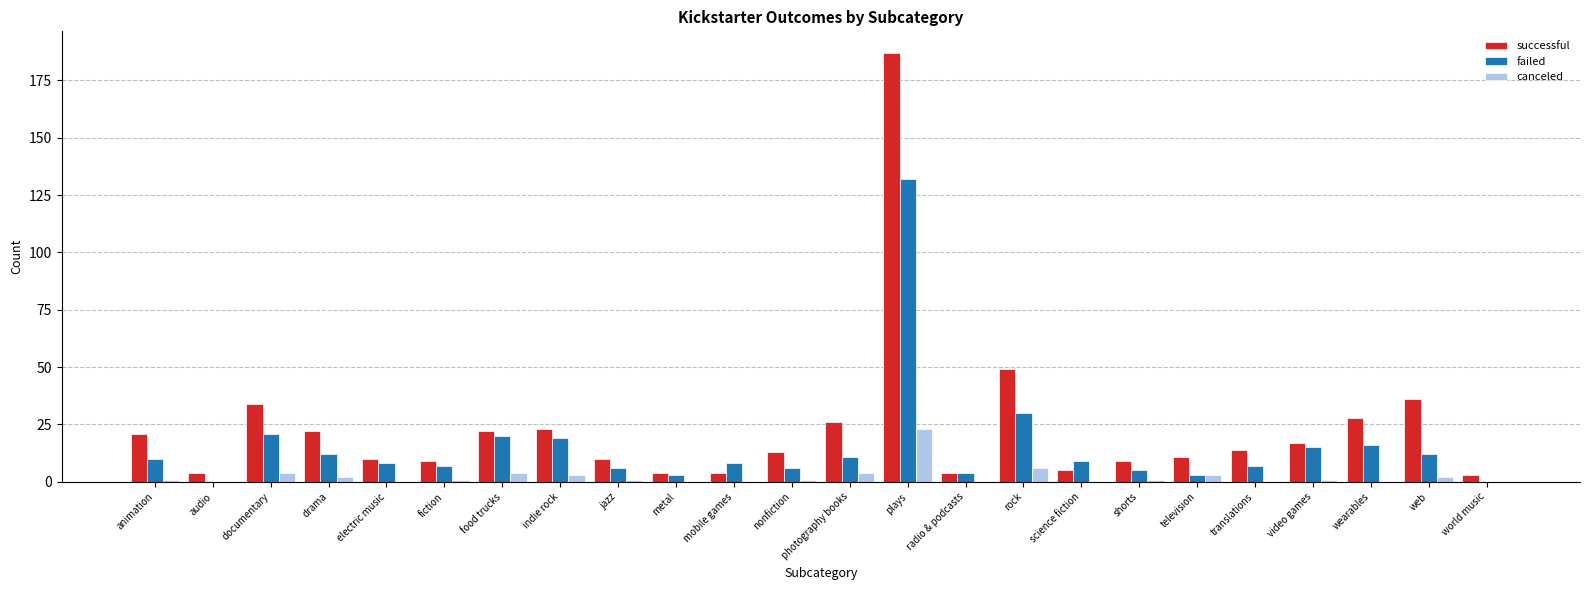

Reading right to left, transcribe all the data shown in this chart.

successful: 3	36	28	17	14	11	9	5	49	4	187	26	13	4	4	10	23	22	9	10	22	34	4	21
failed: 0	12	16	15	7	3	5	9	30	4	132	11	6	8	3	6	19	20	7	8	12	21	0	10
canceled: 0	2	0	1	0	3	1	0	6	0	23	4	1	0	0	1	3	4	1	0	2	4	0	1